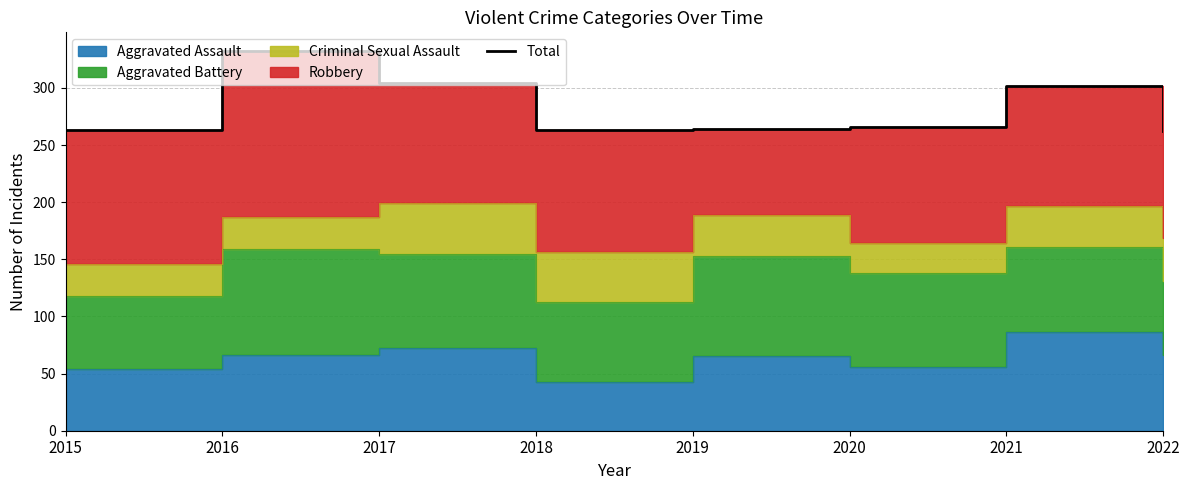

Reading left to right, extract all data points from this chart.

263	332	304	263	264	266	302	262